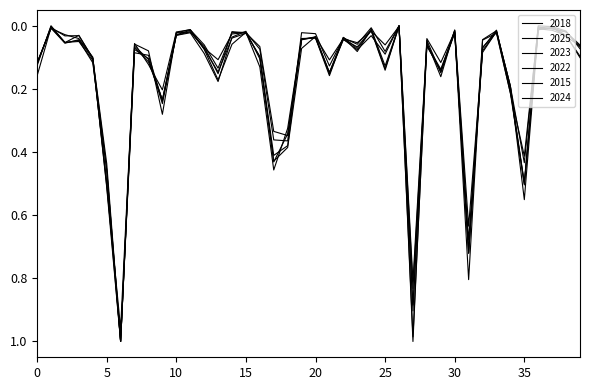

How many lines are shown in the chart?

6